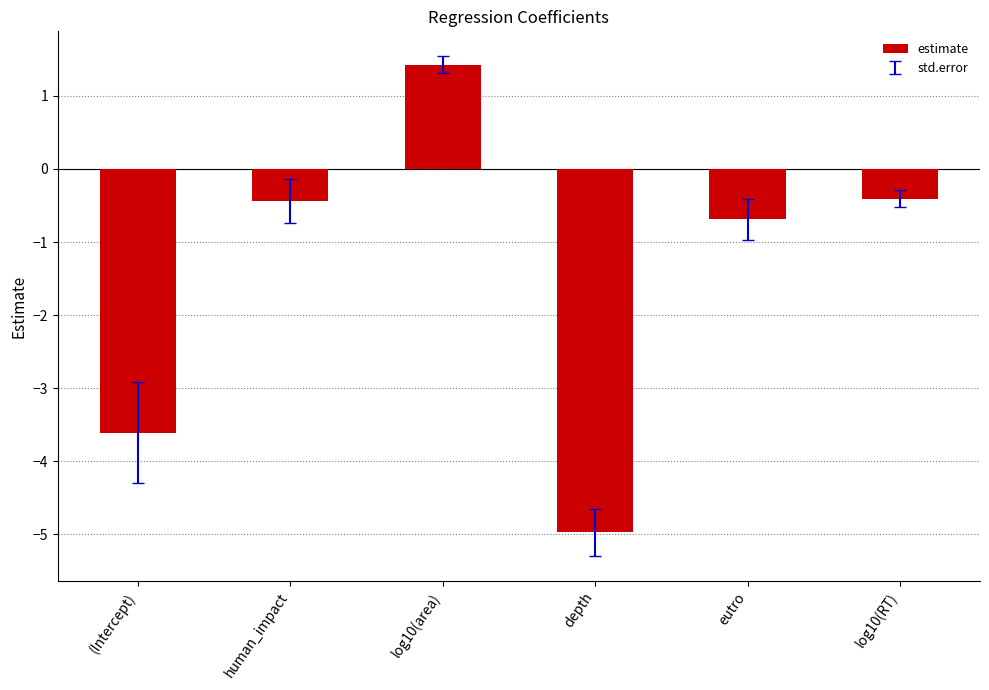

How many positive values are there?

1